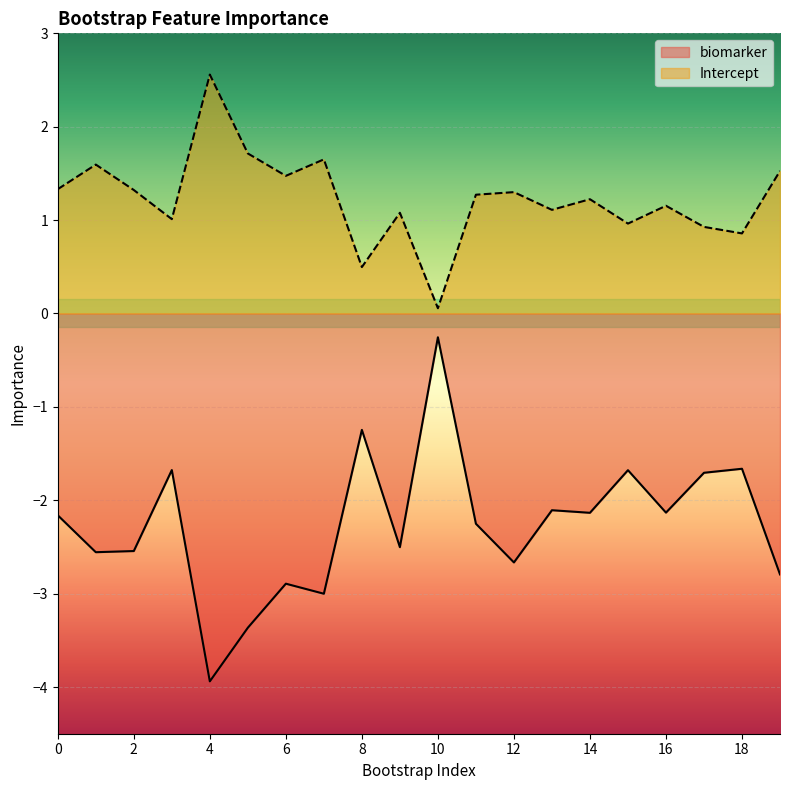

What is the total value across all series at 11?

-1.0